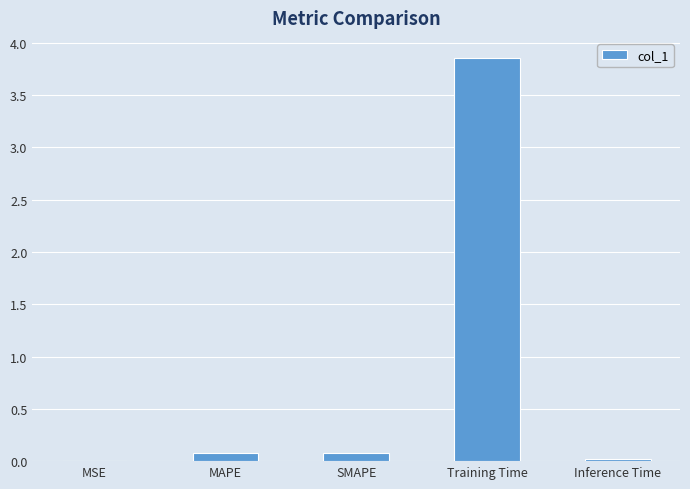

Are the bars horizontal?

No